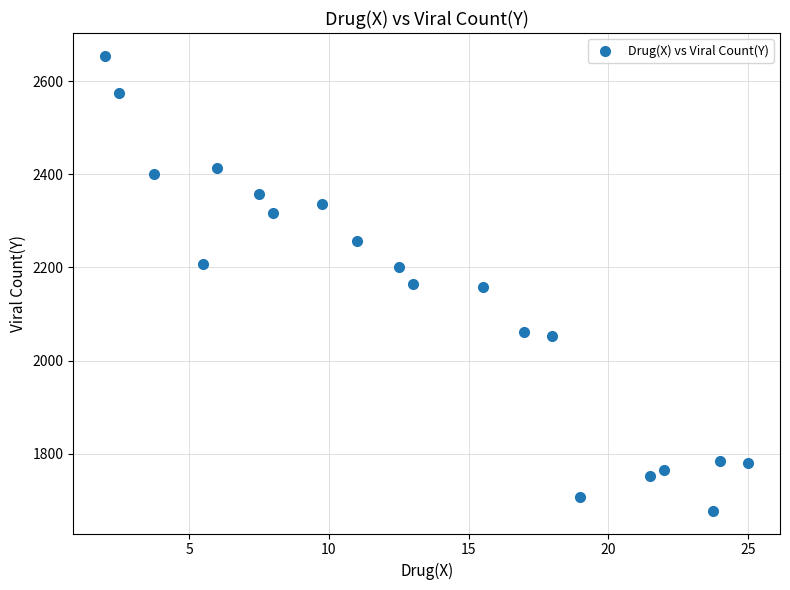

What is the range of X values (max minus min)?

23.0